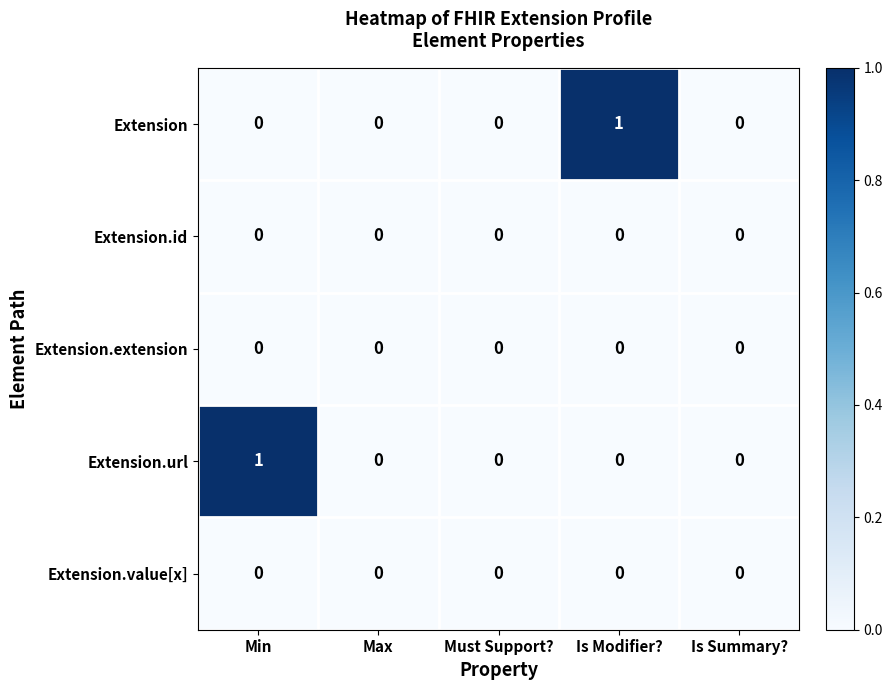

True or false: Extension.id has a value of 0 at Must Support?.

True